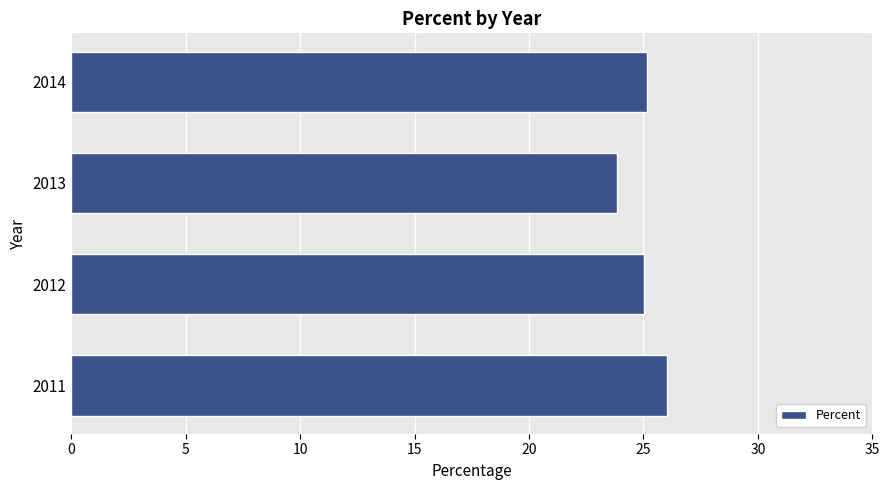

What is the difference between the maximum and minimum values?

2.2